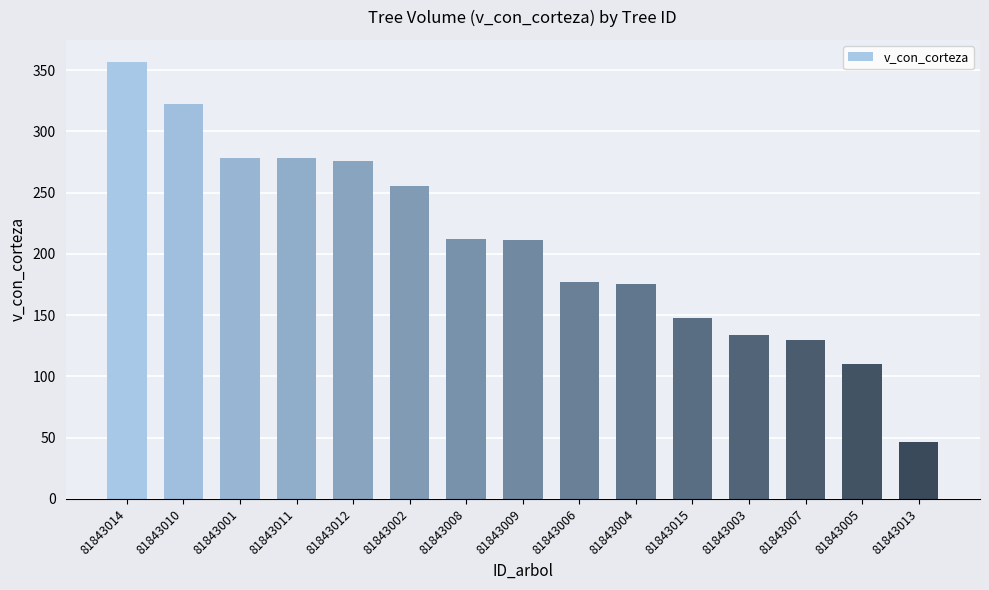

How many bars are there in total?

15